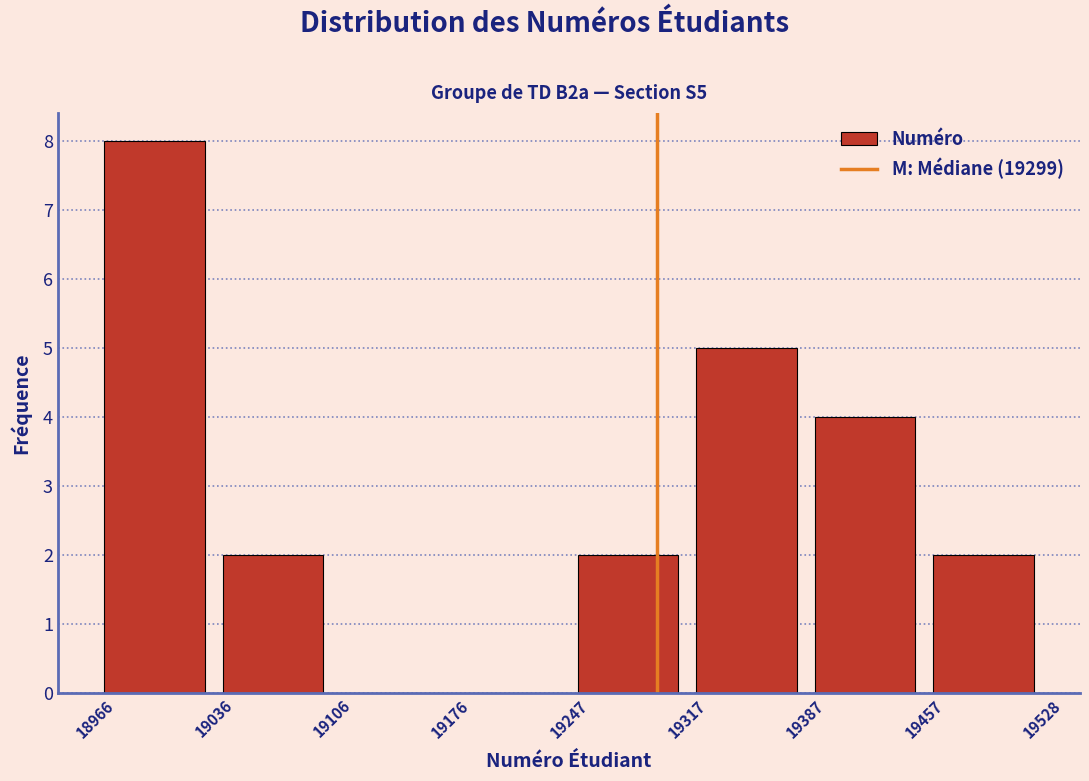

Over which range of the x-axis is the bar tallest?

18966 to 19036